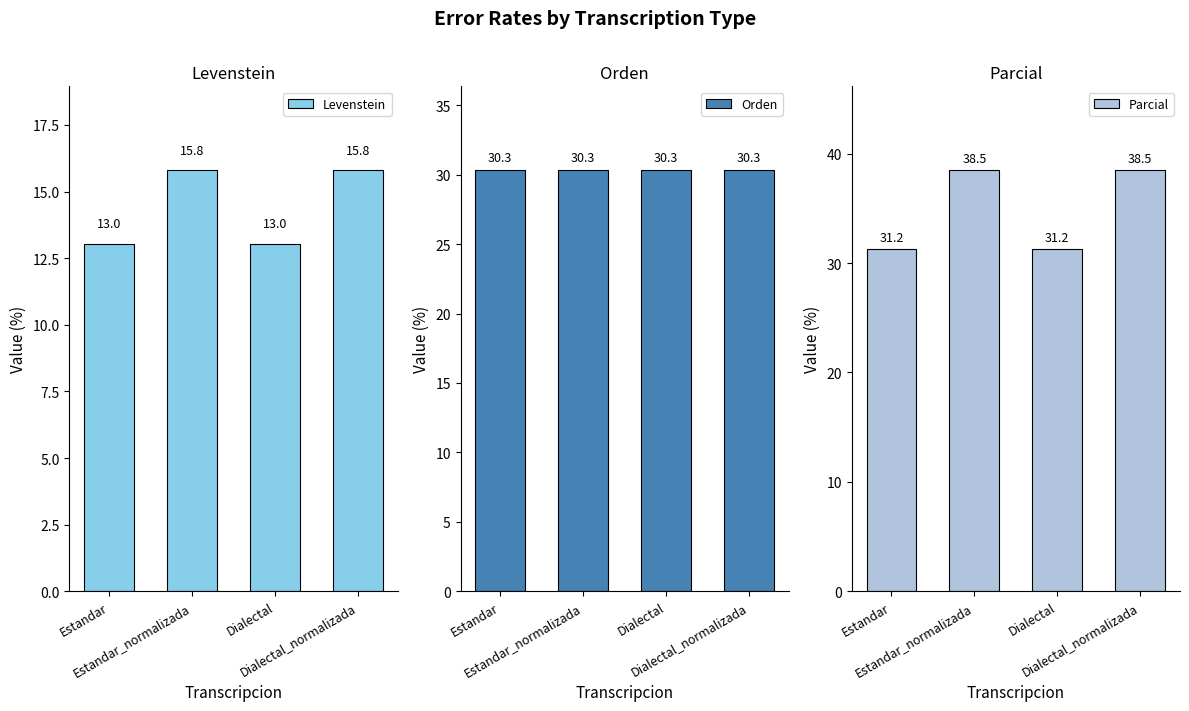

What are all the series names shown in the legend?

Levenstein, Orden, Parcial